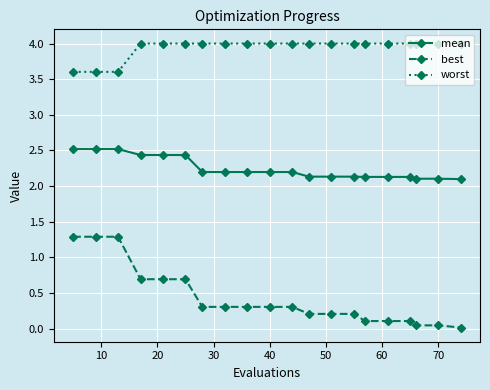

True or false: worst and mean intersect in this chart.

False